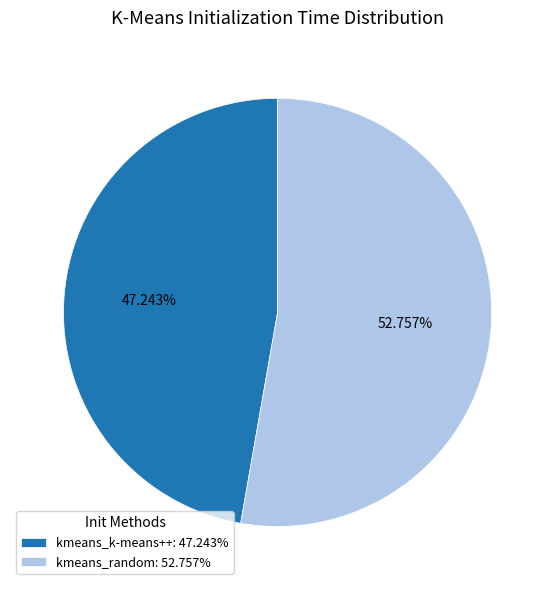

Which slice represents more than half of the pie?

kmeans_random